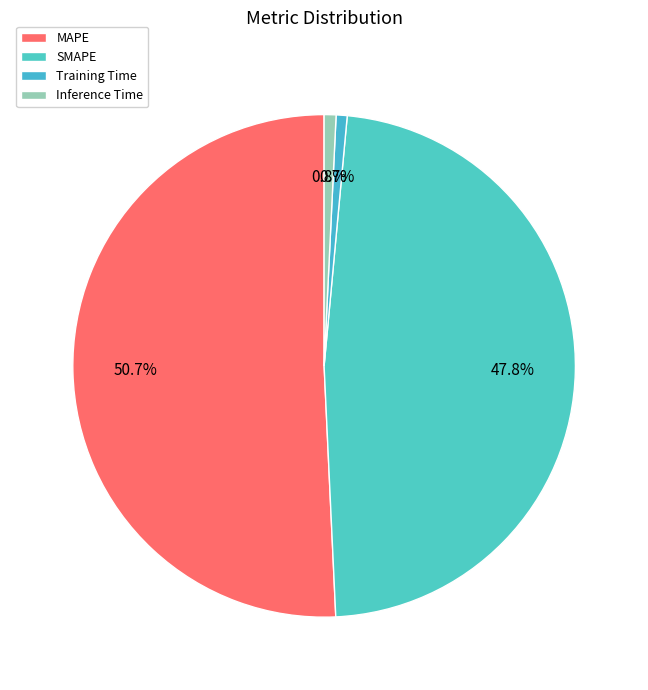

Which slice represents more than half of the pie?

MAPE